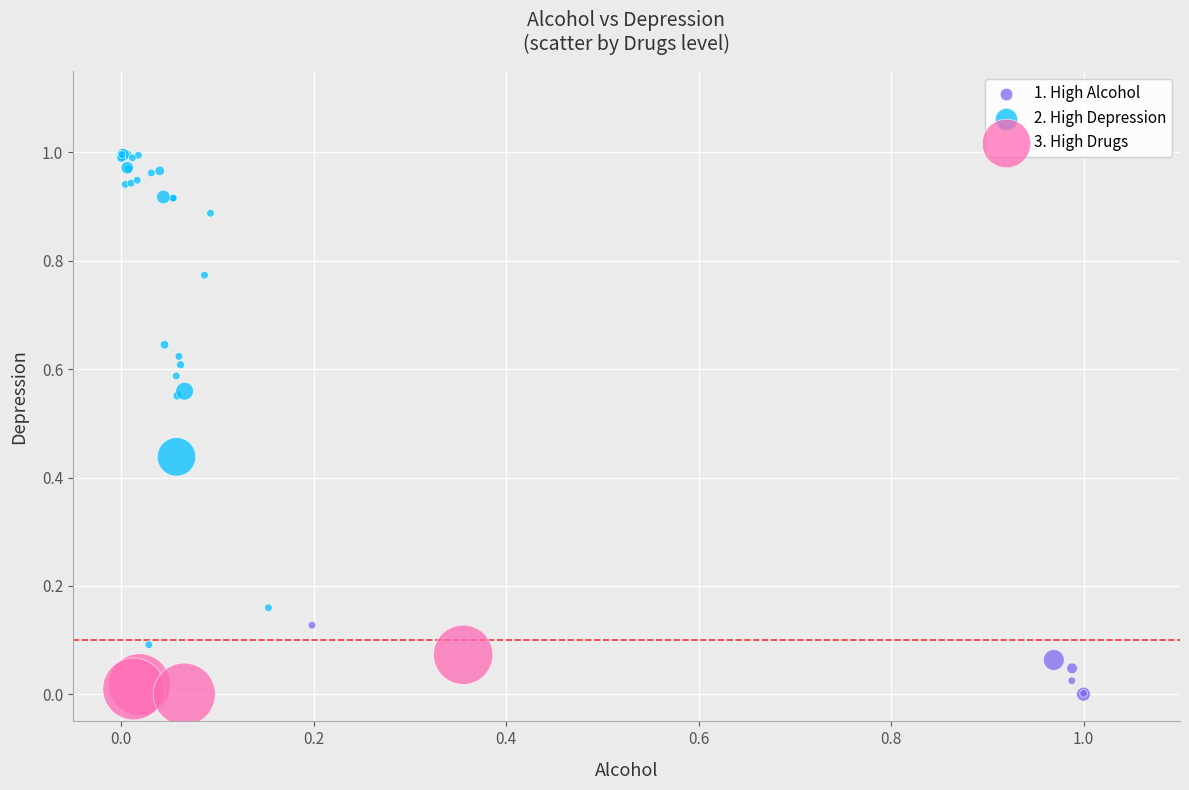

What are all the series names shown in the legend?

1. High Alcohol, 2. High Depression, 3. High Drugs